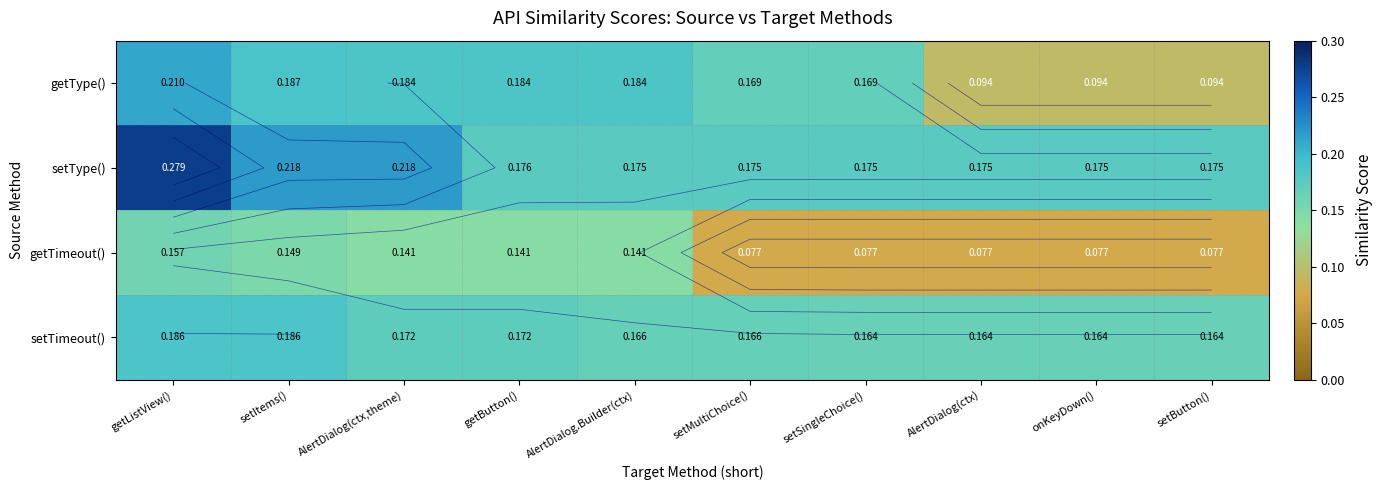

Is it true that setTimeout() equals 0.2 at setMultiChoice()?

True